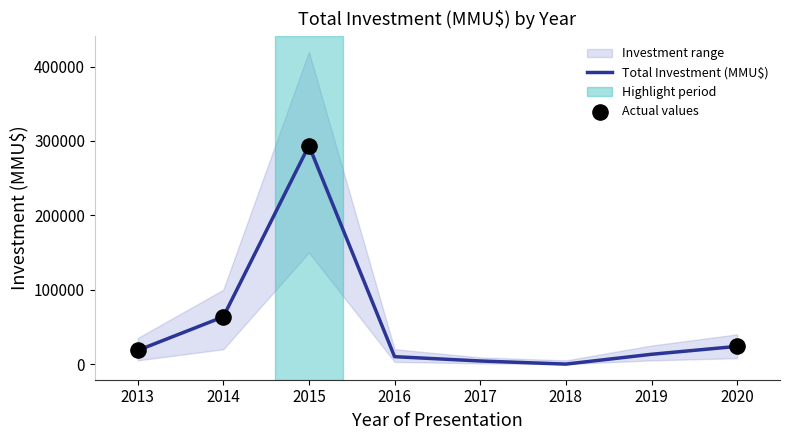

What is the maximum value for Total Investment (MMU$)?

293784